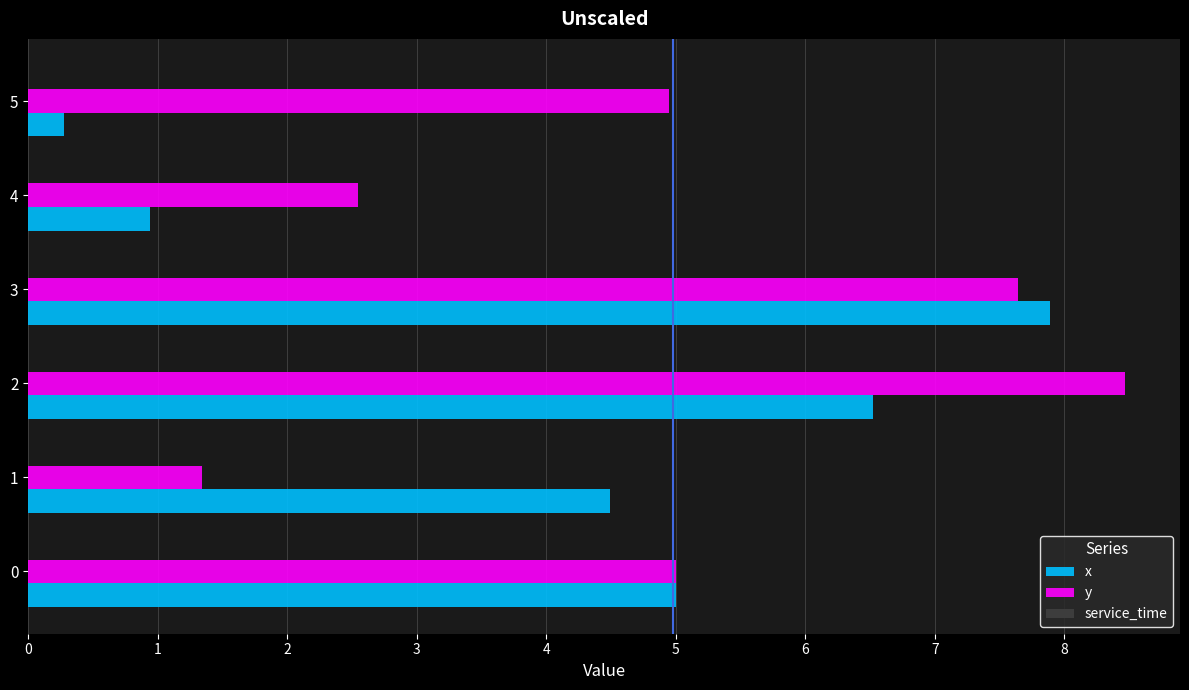

At which category is the sum across all series the highest?

3